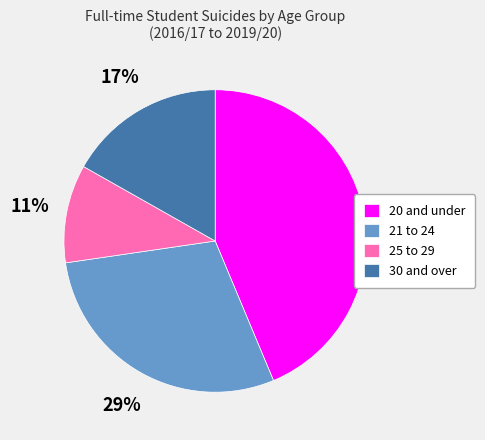

What is the ratio of the value at 30 and over to the value at 20 and under?

0.4